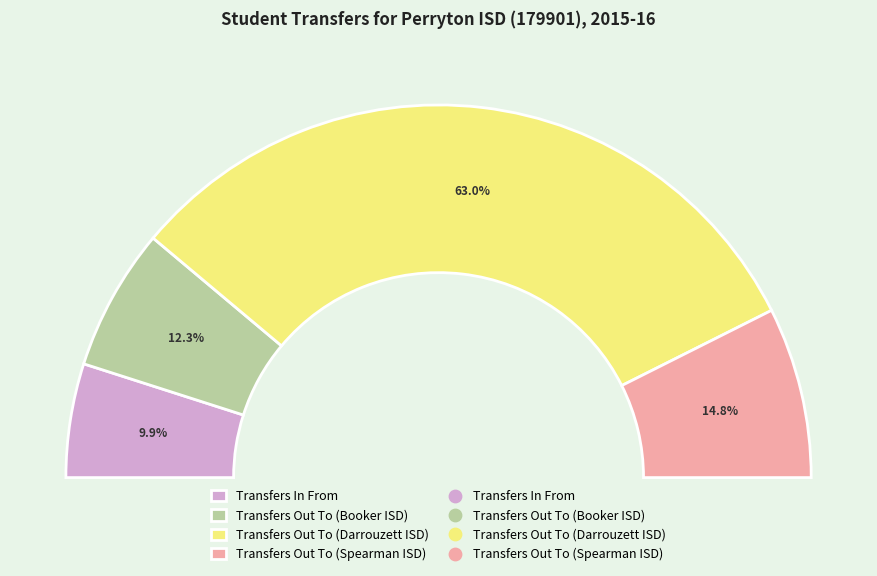

Which category has the biggest portion of the pie?

Transfers Out To (Darrouzett ISD)